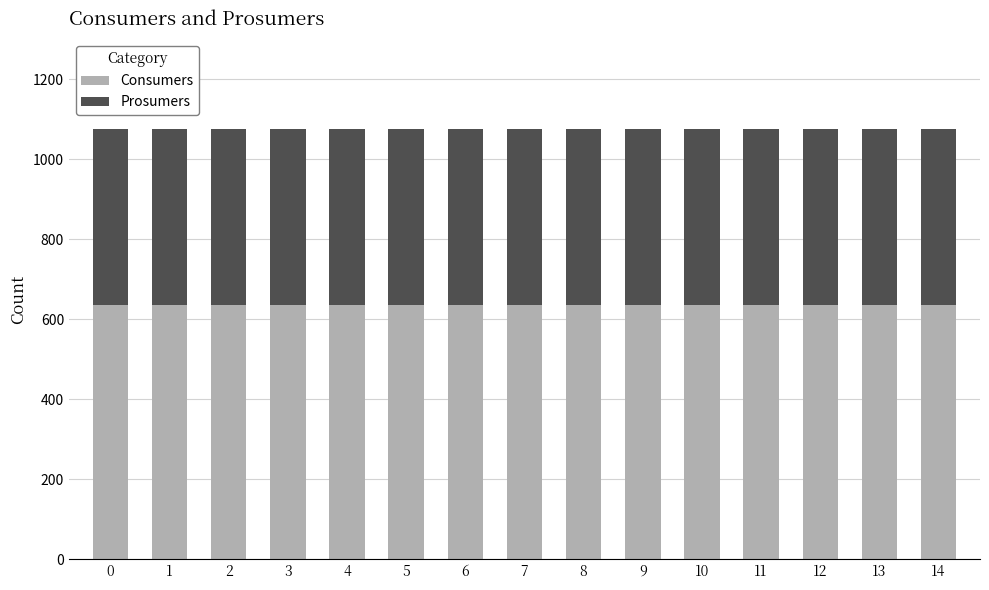

Are the bars horizontal?

No